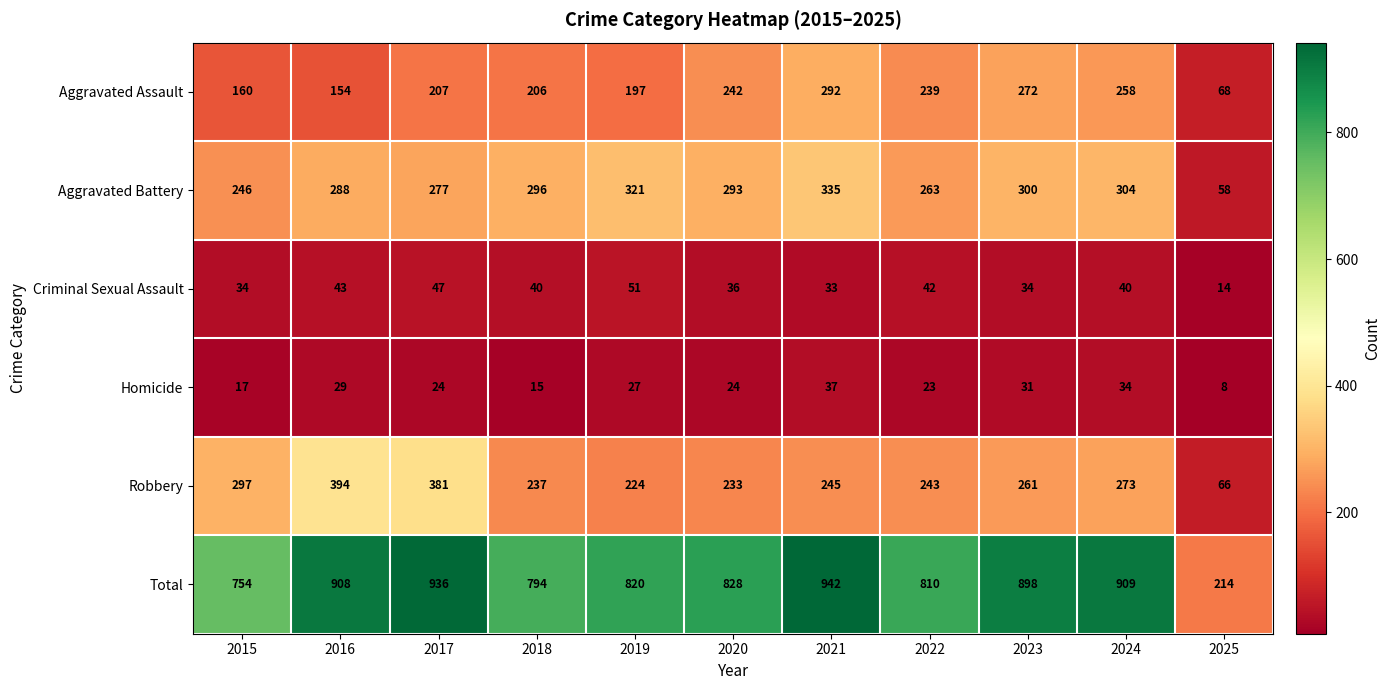

List the series in order of their peak value, highest first.

Total, Robbery, Aggravated Battery, Aggravated Assault, Criminal Sexual Assault, Homicide